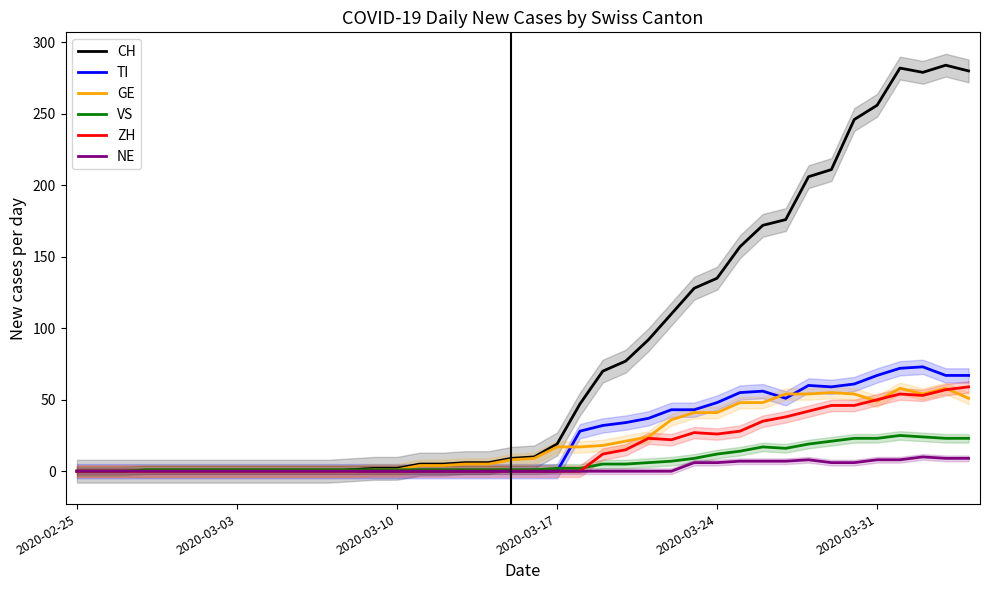

In GE, how many points are lower than both neighbors (excluding endpoints)?

2